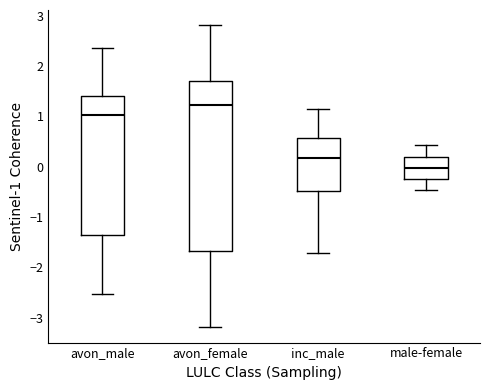

Reading left to right, transcribe this box plot: for each box, give where its median line is, the range the box spans, and where its two whiskers end, as read against the y-axis. The values are not printed on the chart, so give them approximately, as read against the axis.

avon_male: median 1.0, box -1.4 to 1.4, whiskers -2.5 to 2.4
avon_female: median 1.2, box -1.7 to 1.7, whiskers -3.2 to 2.8
inc_male: median 0.2, box -0.5 to 0.6, whiskers -1.7 to 1.1
male-female: median 0.0, box -0.2 to 0.2, whiskers -0.5 to 0.4